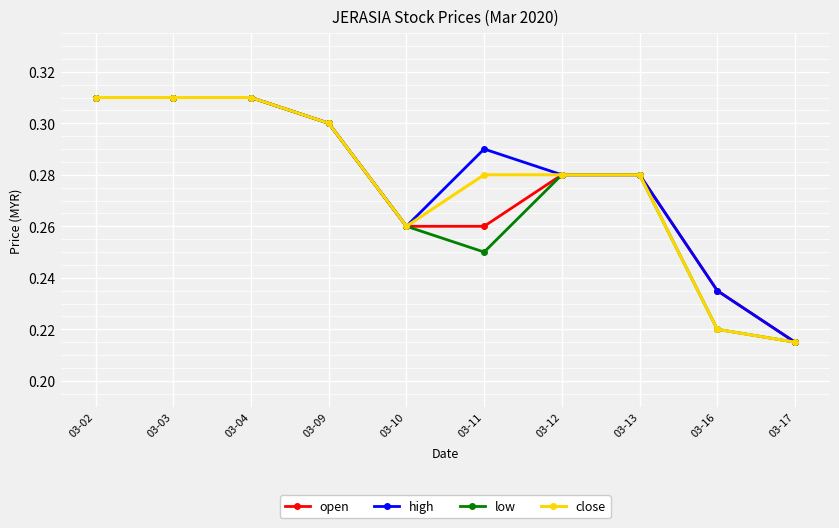

At which label does open reach its minimum?

03-17